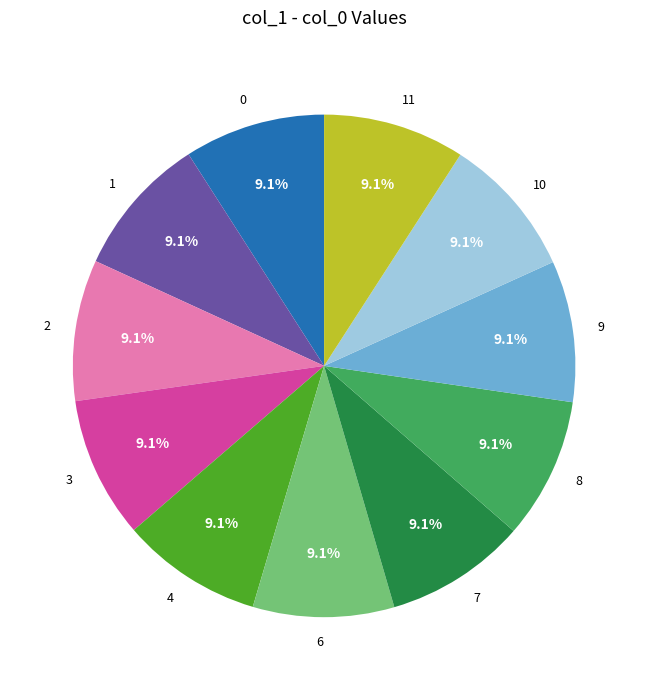

What is the ratio of the value at 4 to the value at 10?

1.0